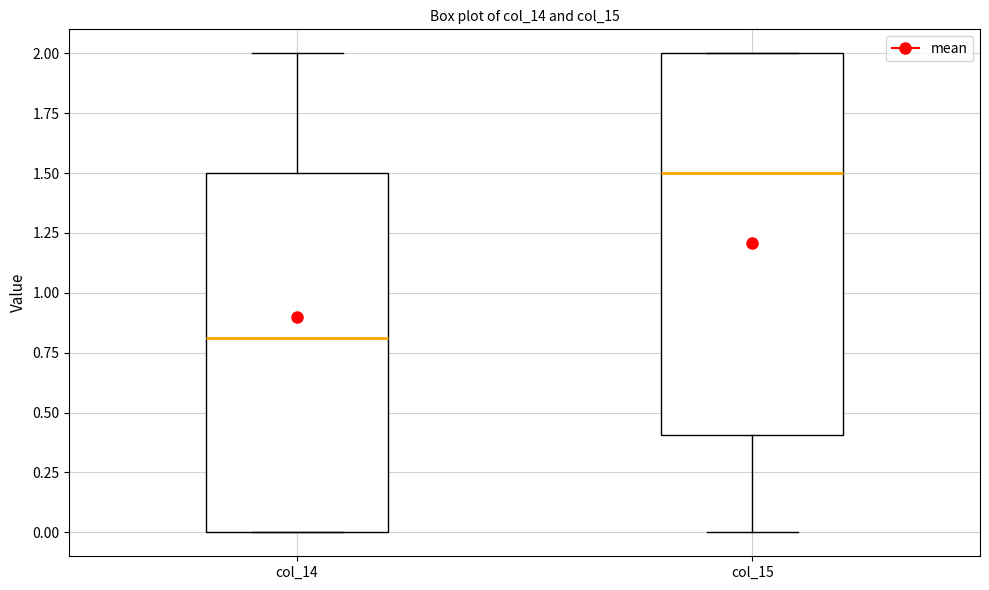

Reading left to right, transcribe this box plot: for each box, give where its median line is, the range the box spans, and where its two whiskers end, as read against the y-axis. The values are not printed on the chart, so give them approximately, as read against the axis.

col_14: median 0.8, box 0.0 to 1.5, whiskers 0.0 to 2.0
col_15: median 1.5, box 0.4 to 2.0, whiskers 0.0 to 2.0